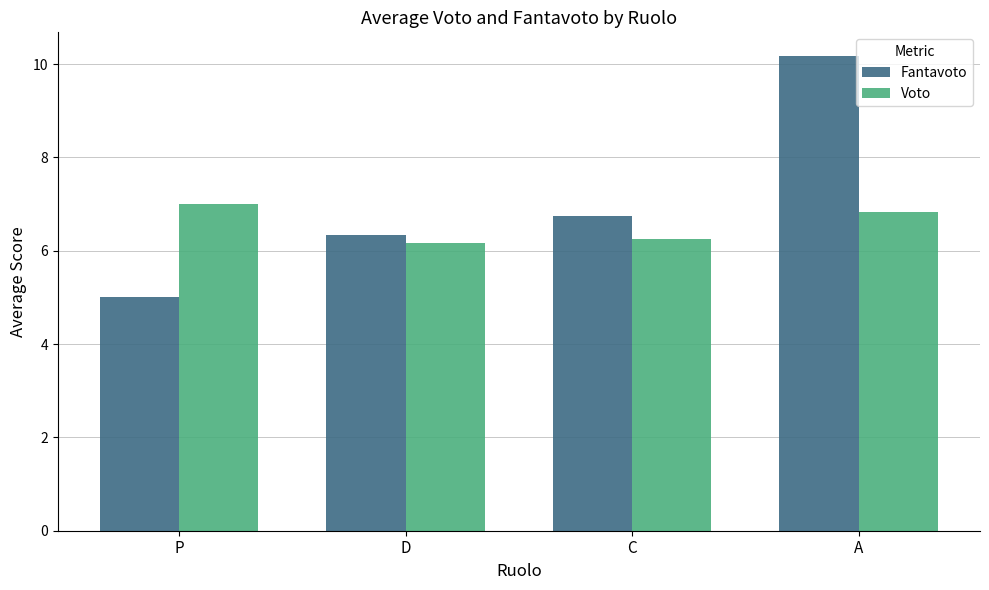

Is it true that Fantavoto equals 5.9 at A?

False